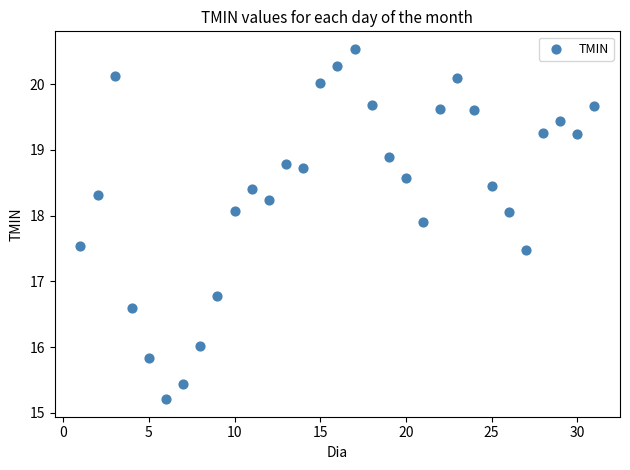

What is the range of X values (max minus min)?

30.0